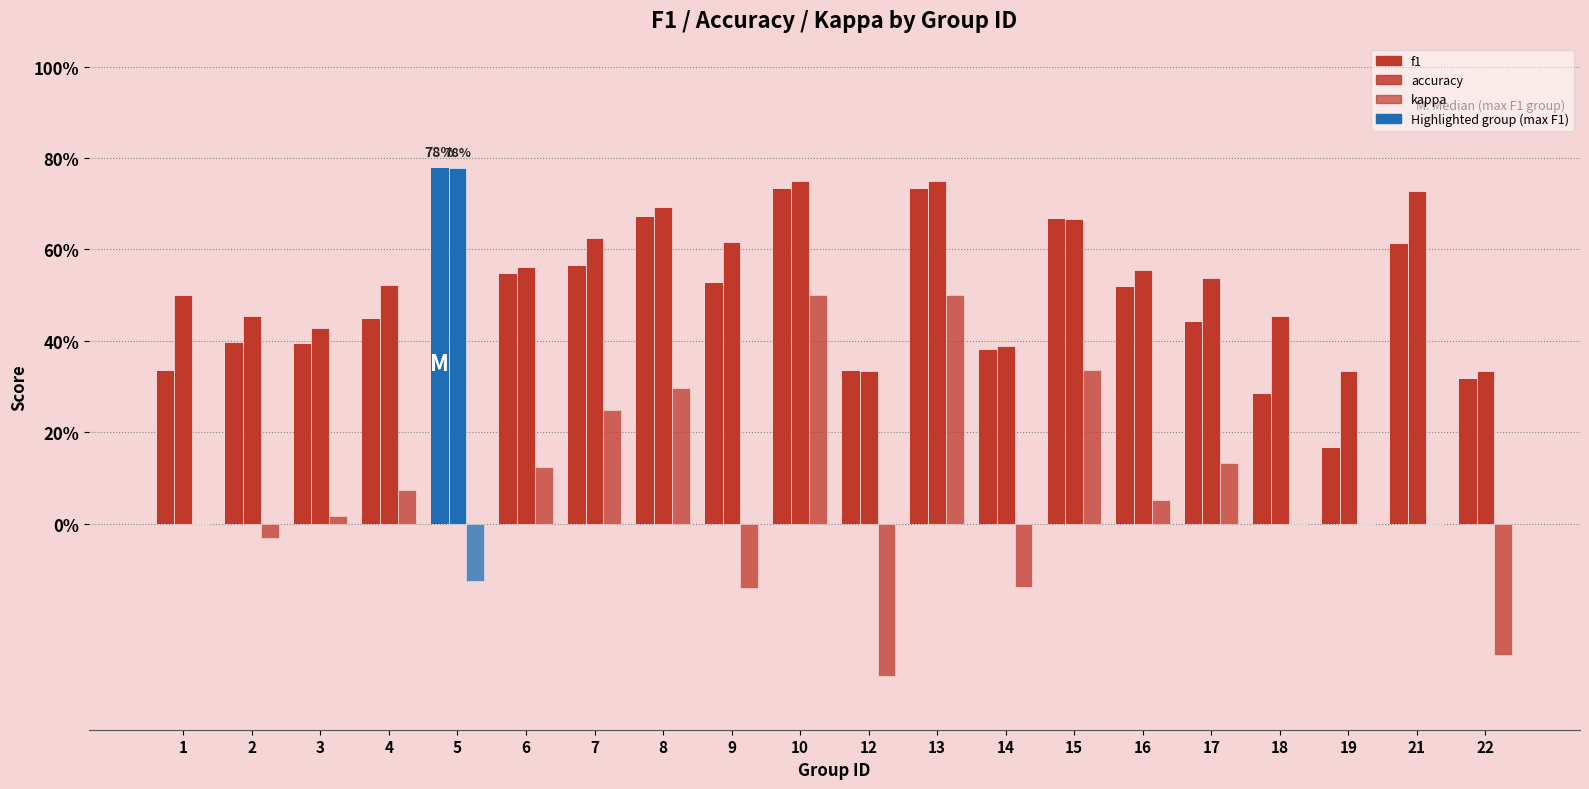

How many f1 values are between 0 and 1?

20